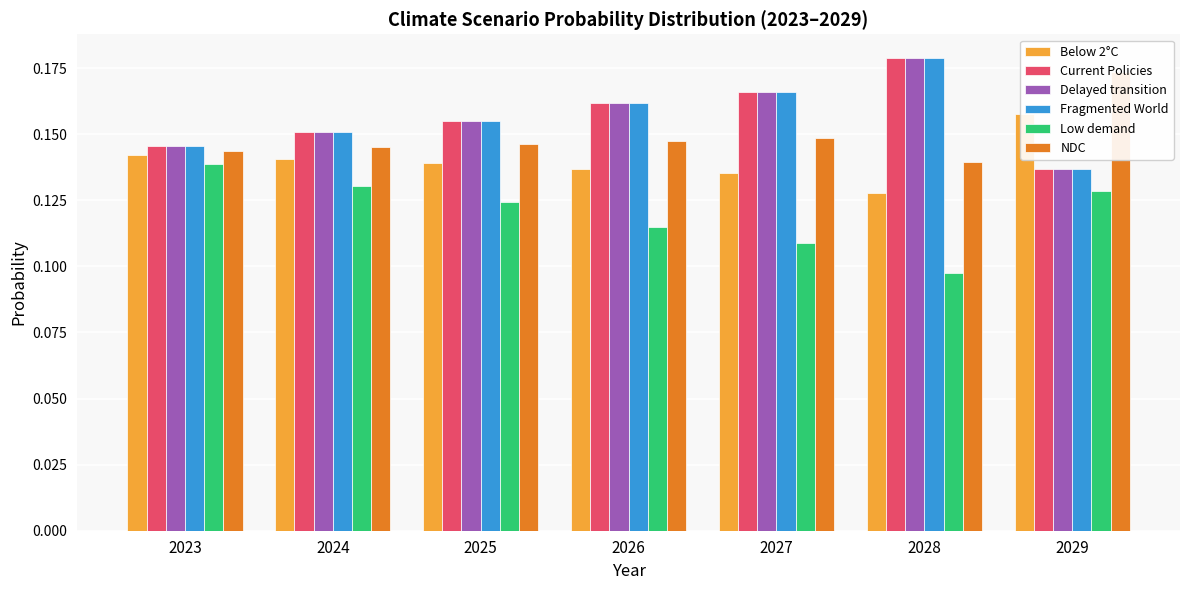

How many bars are there in each group?

6